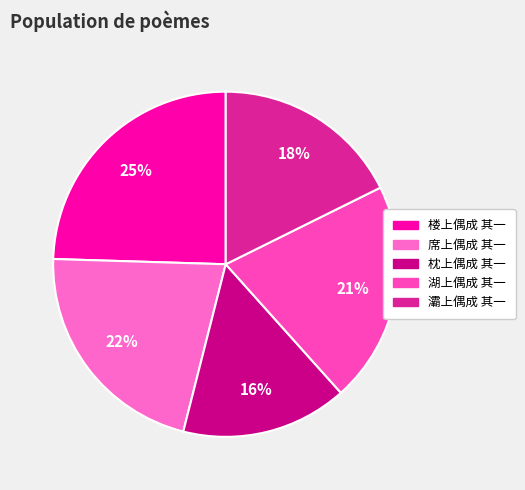

Count the number of slices in the pie.

5